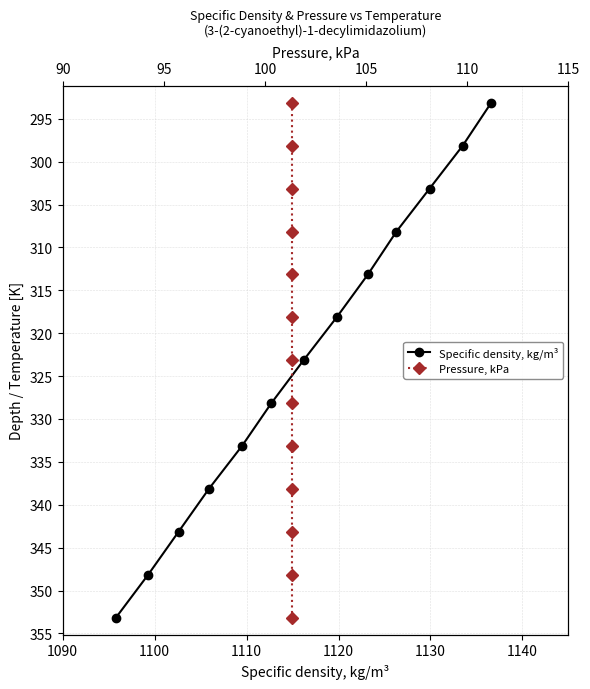

What are all the series names shown in the legend?

Specific density, kg/m³, Pressure, kPa